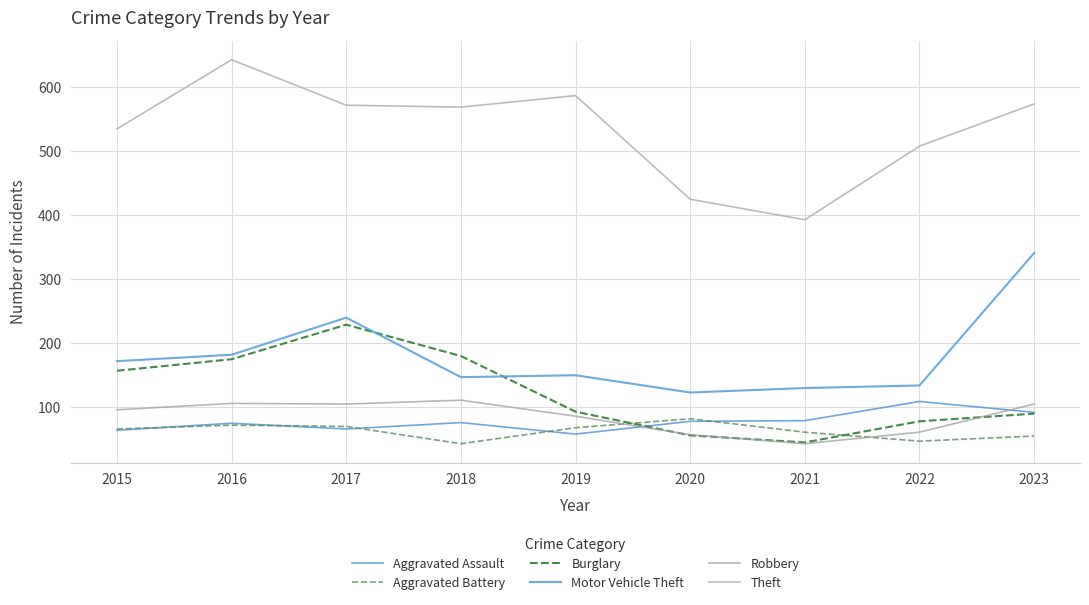

What is the average value of the Burglary series?

123